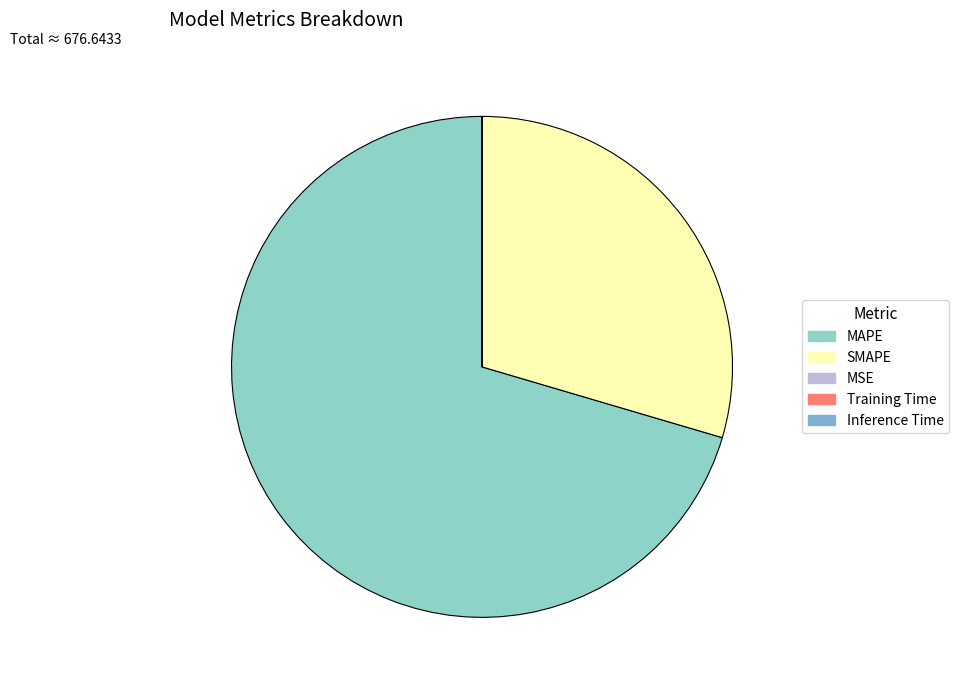

The Inference Time slice represents 0% of the pie. True or false?

True